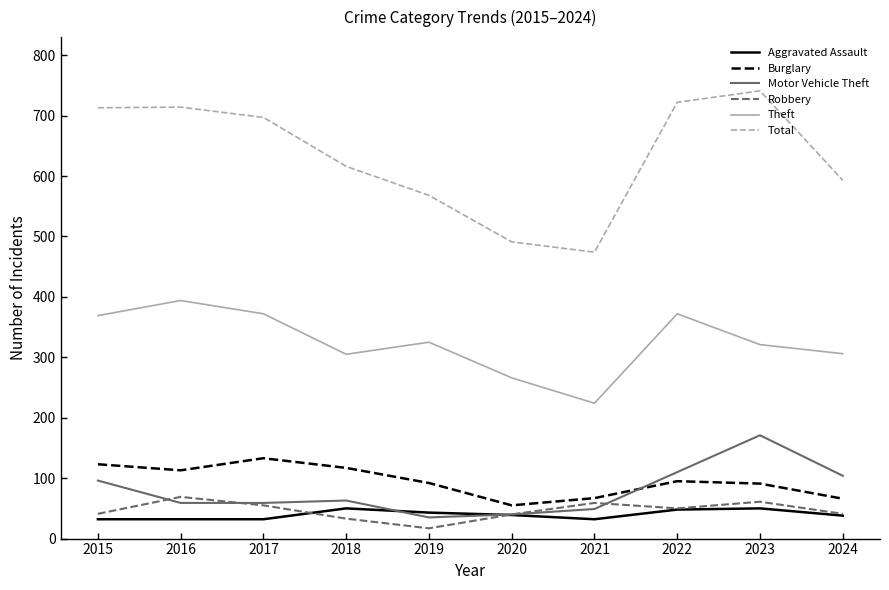

How many interior local valleys does the Theft series have?

2